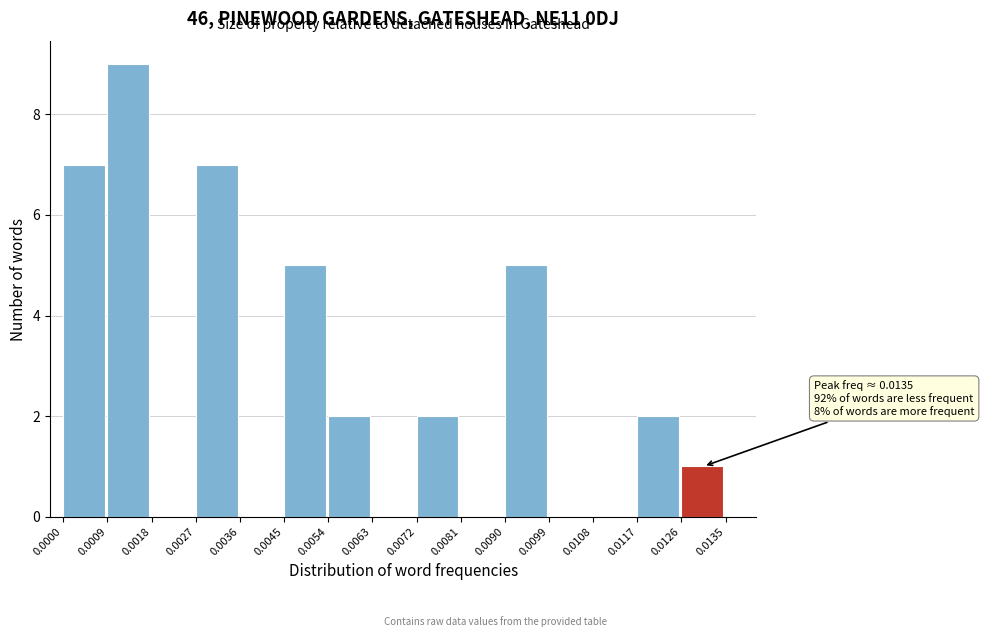

Over which range of the x-axis is the bar tallest?

0.0009 to 0.0018